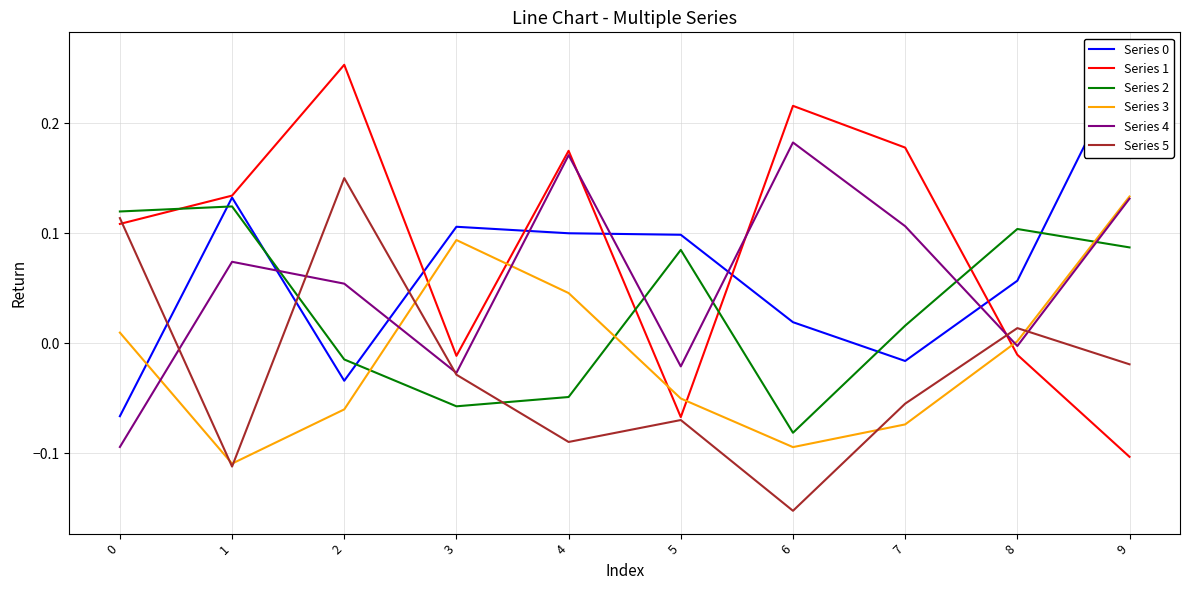

Is it true that Series 1 equals 0.2 at 7?

True